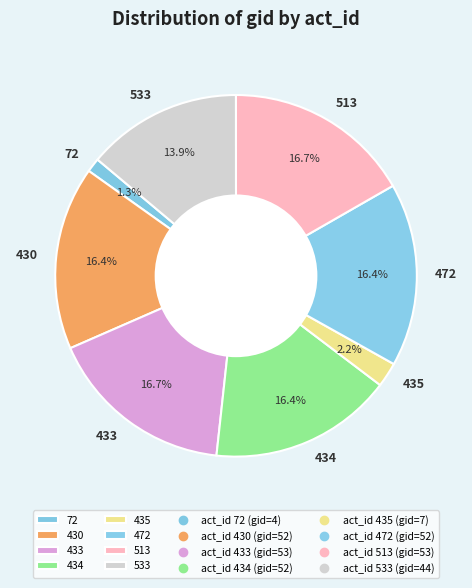

To the nearest percent, what is the difference between the 533 and 72 slice percentages?

13%